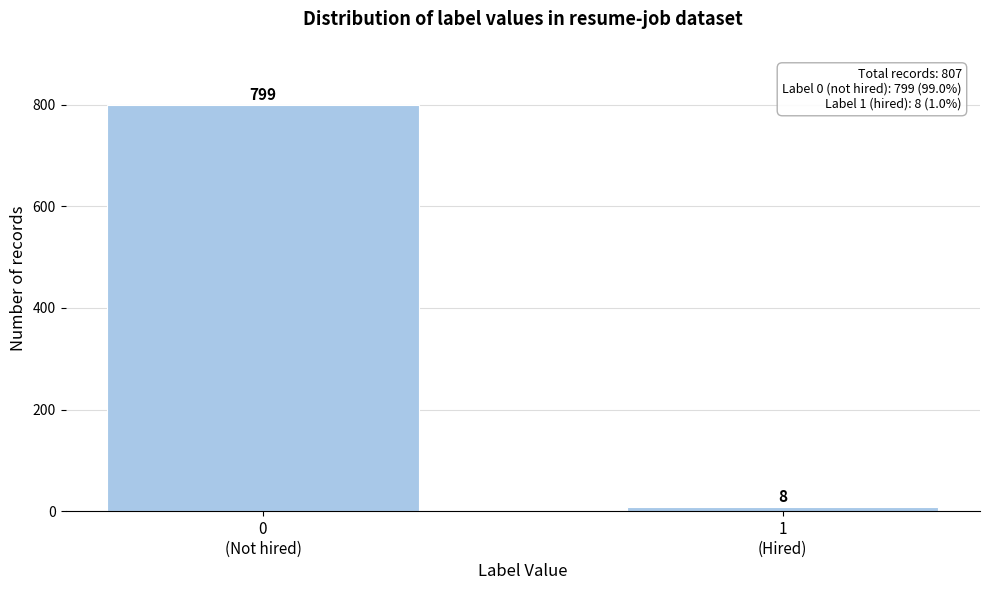

Reading left to right, what are all the values shown in this chart?

799	8